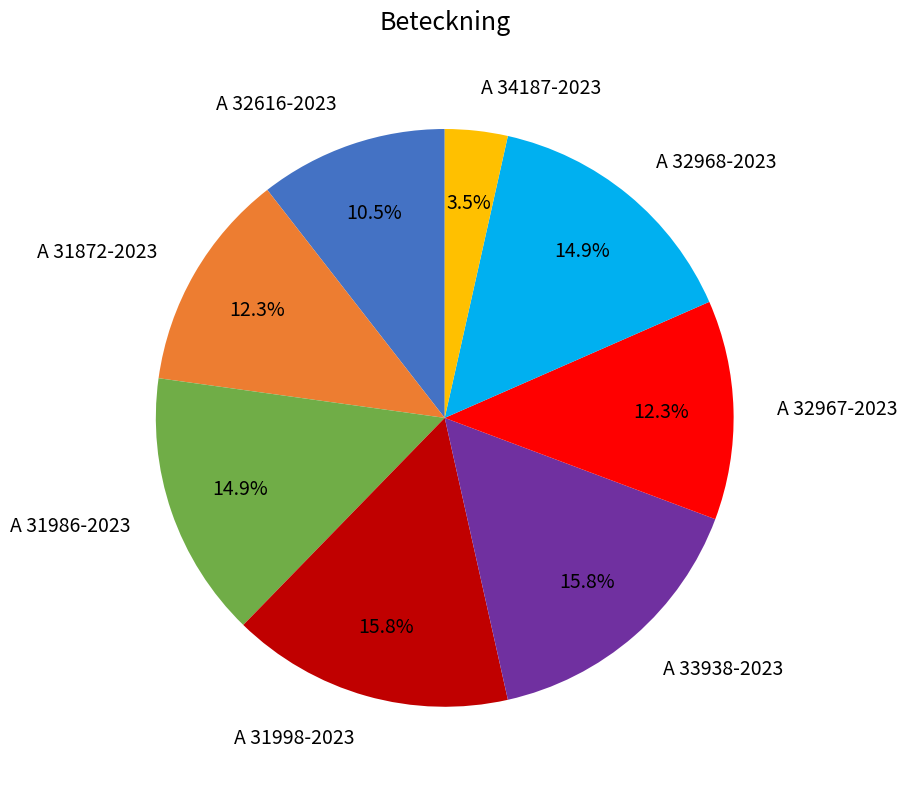

What is the total percentage of A 31998-2023 and A 31872-2023?

28.1%